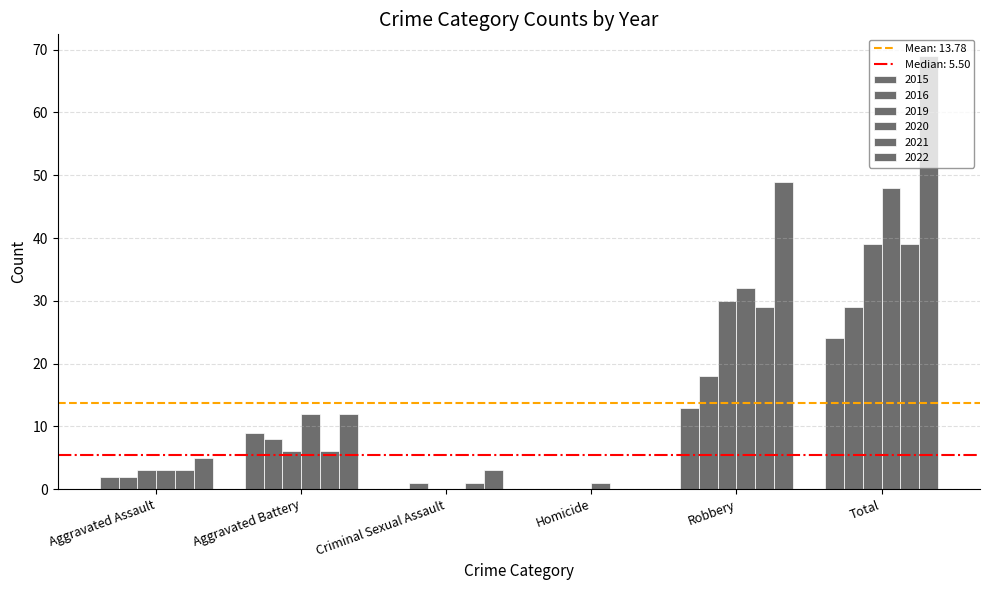

At how many categories does at least one series exceed 23?

2